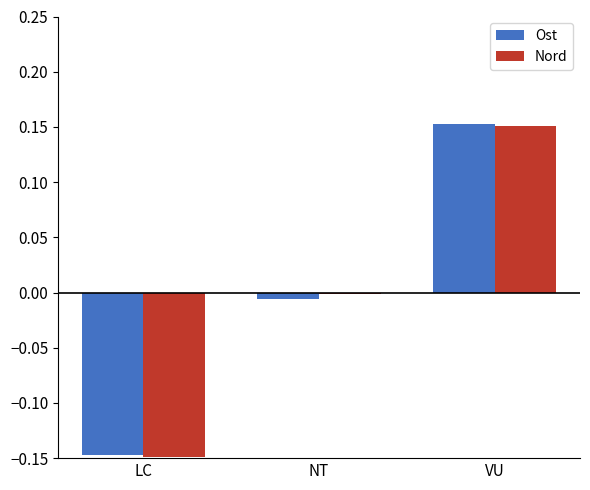

How many data points in Ost are less than 0?

2